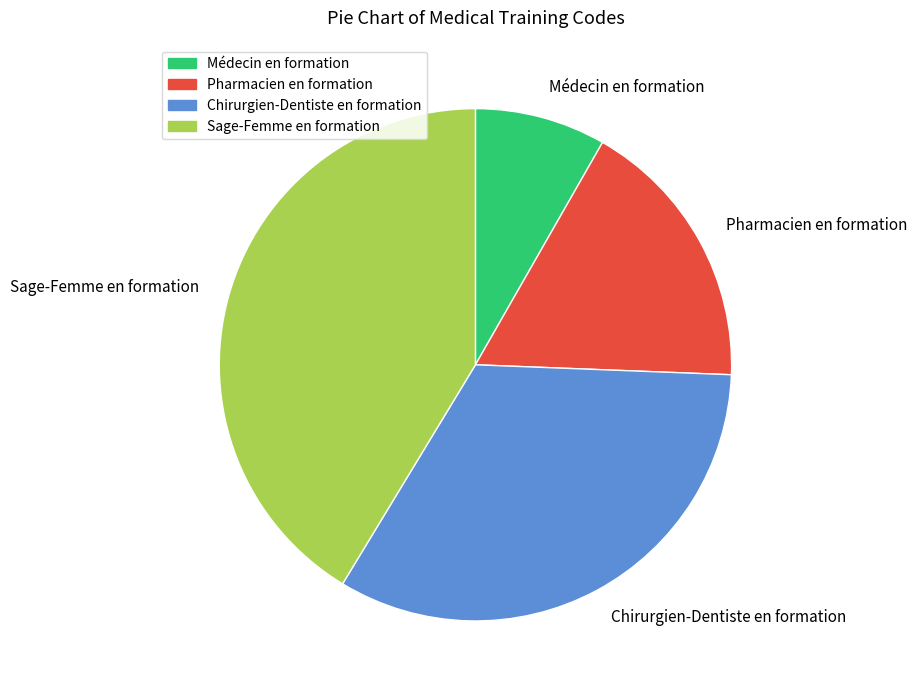

Count the number of slices in the pie.

4